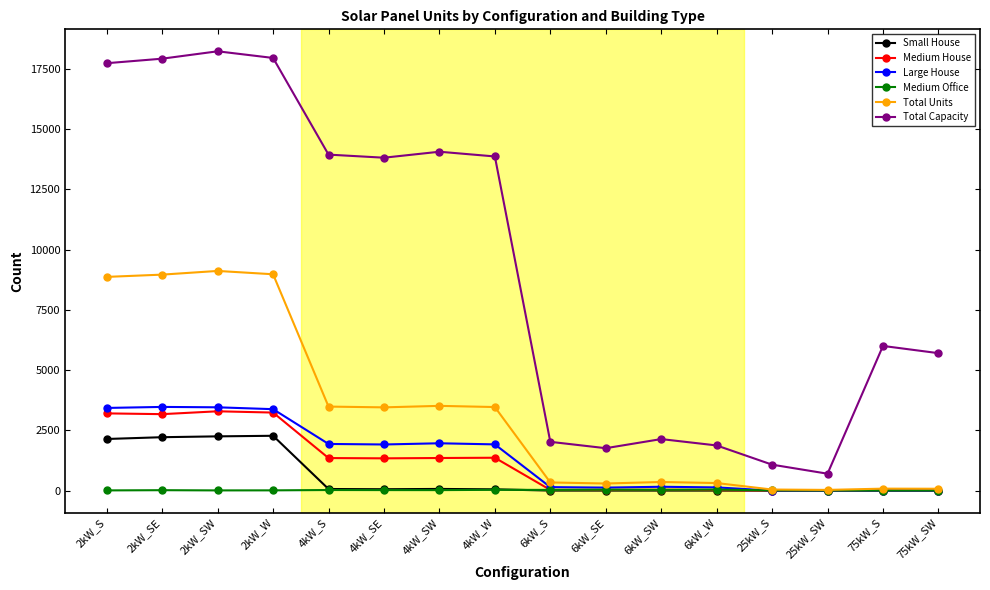

True or false: Total Capacity and Medium Office cross at least once.

False